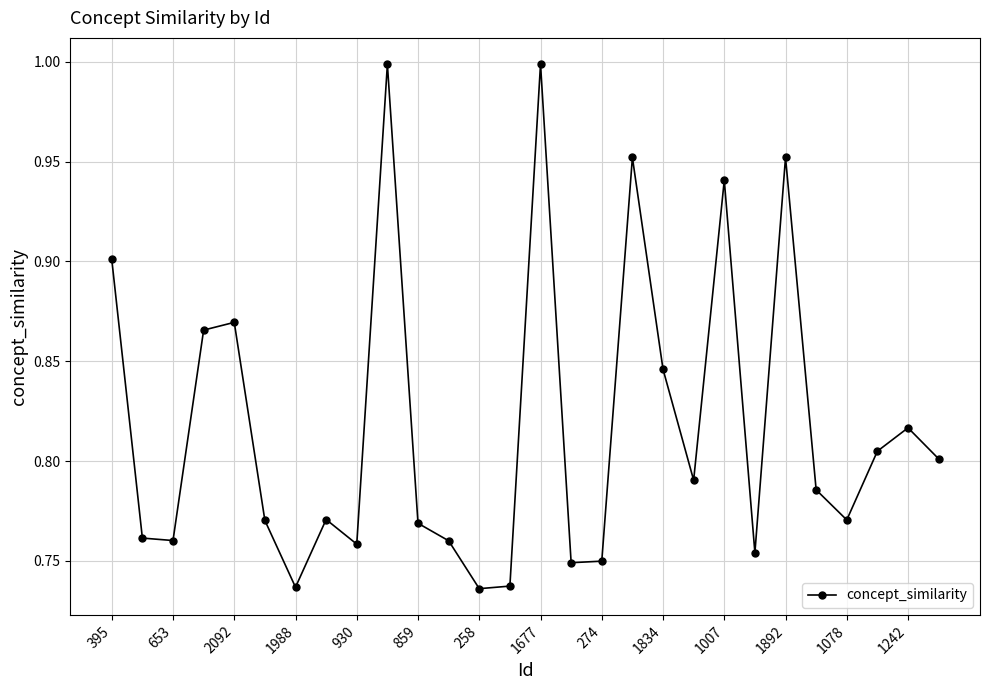

What is the difference between the second highest and second lowest values?

0.3